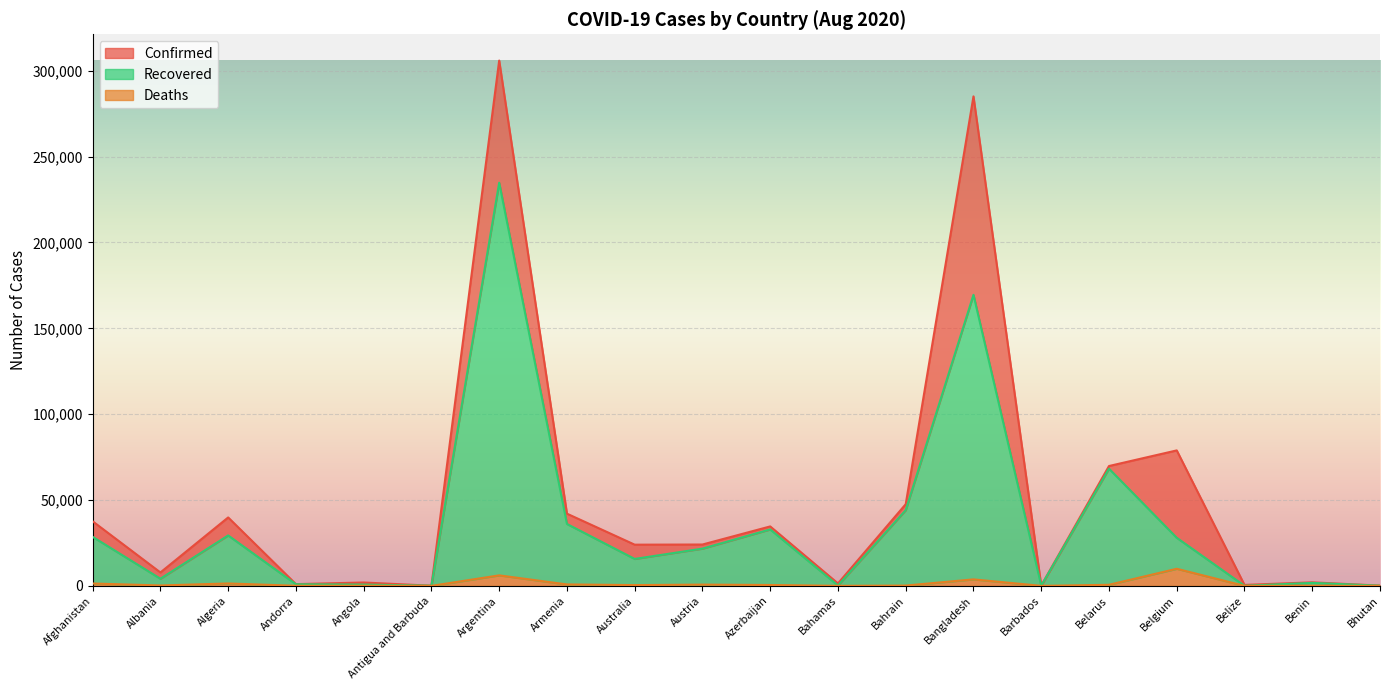

Which series has the largest range (max minus min)?

Confirmed